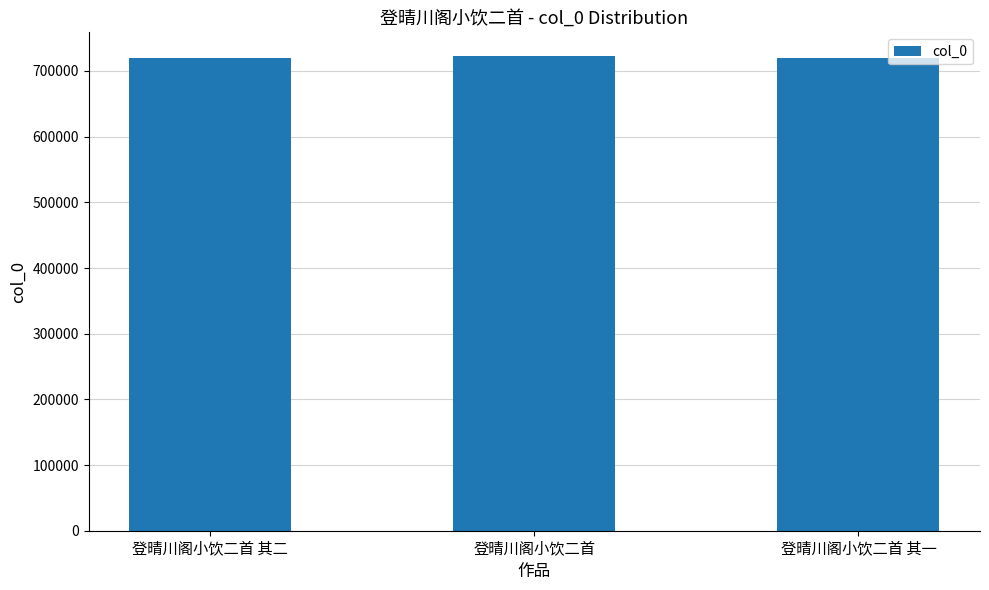

Approximately how many times larger is the value at 登晴川阁小饮二首 其二 compared to 登晴川阁小饮二首 其一?

1.0